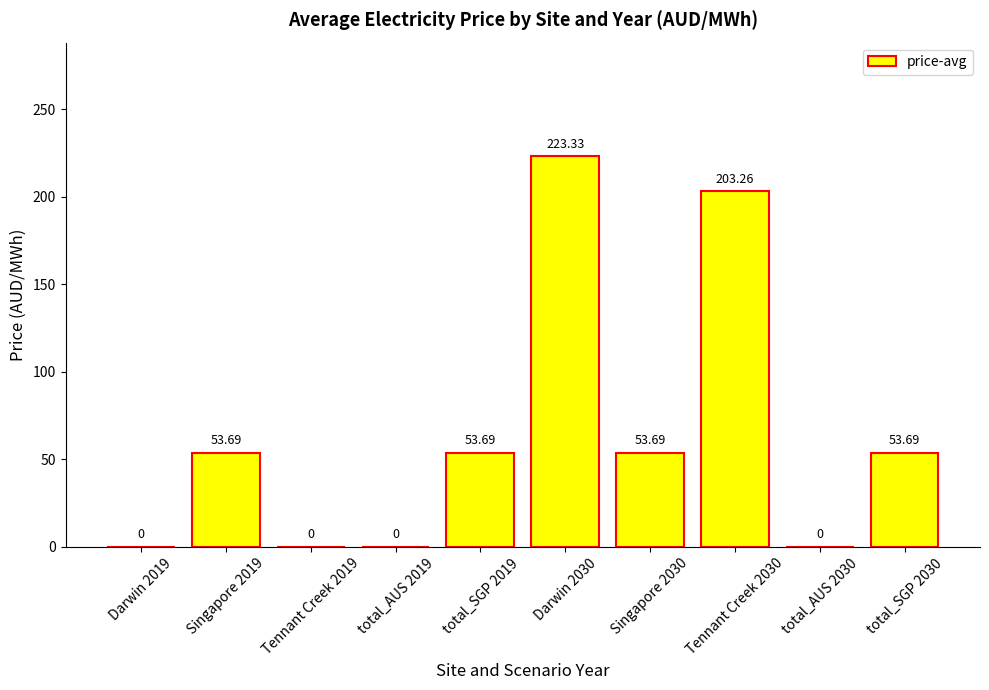

What is the sum of the values at total_AUS 2019 and total_SGP 2030?

53.7